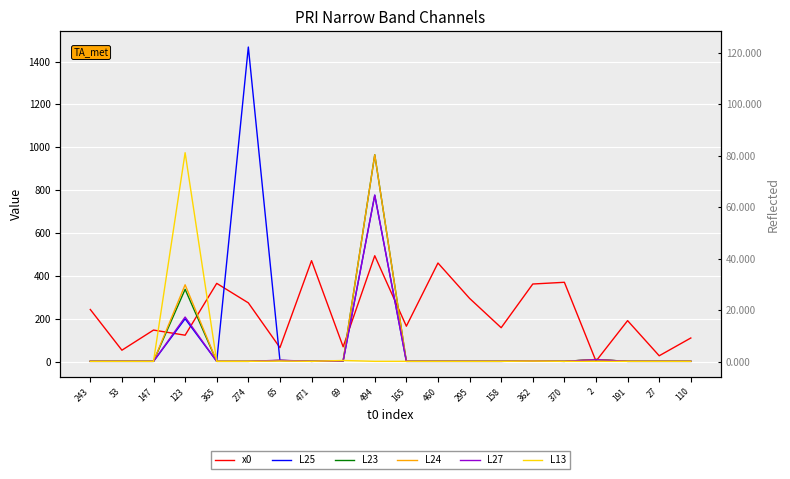

Between which two adjacent categories do L27 and L25 first intersect?

274 and 65